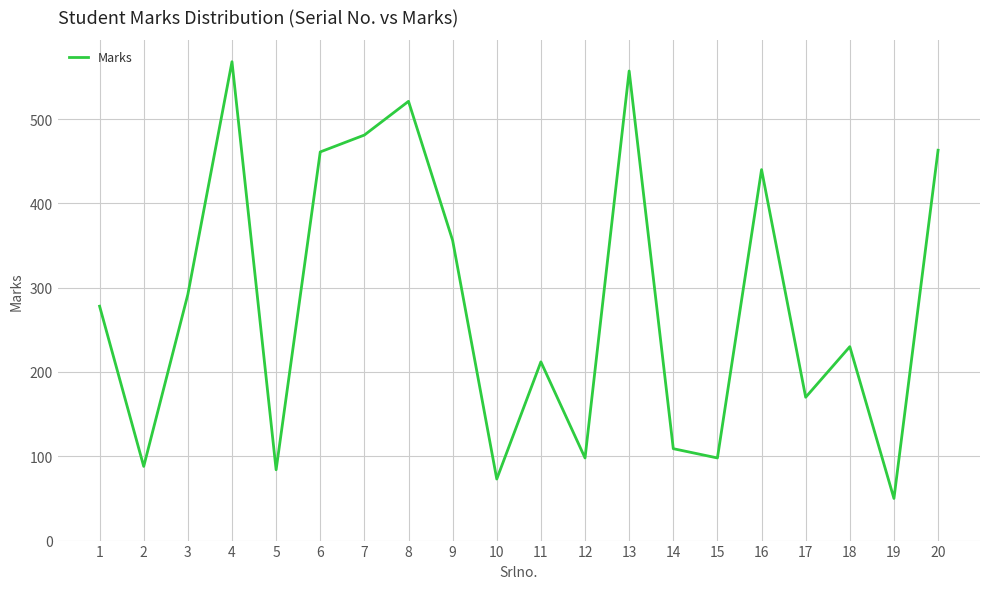

Which has a higher value, 9 or 12?

9